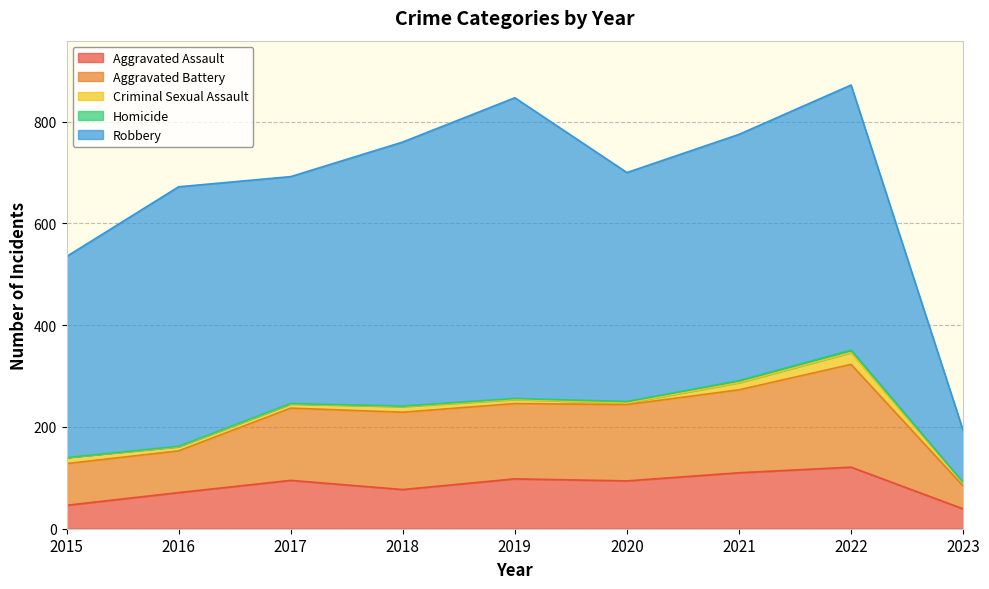

Which has a higher value, 2018 or 2022?

2022